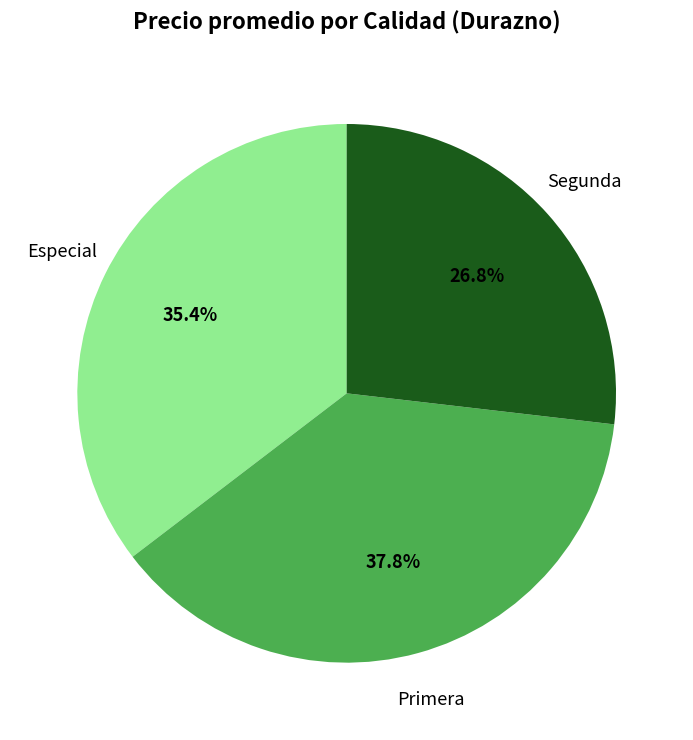

To the nearest percent, what is the average slice percentage?

33%